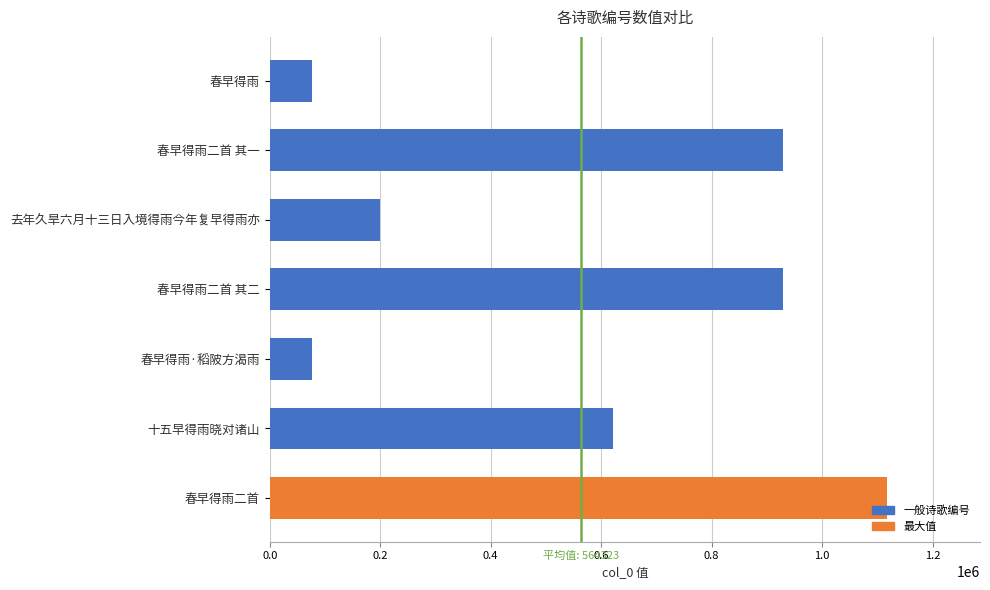

What is the label of the 6th bar from the top?

十五早得雨晓对诸山